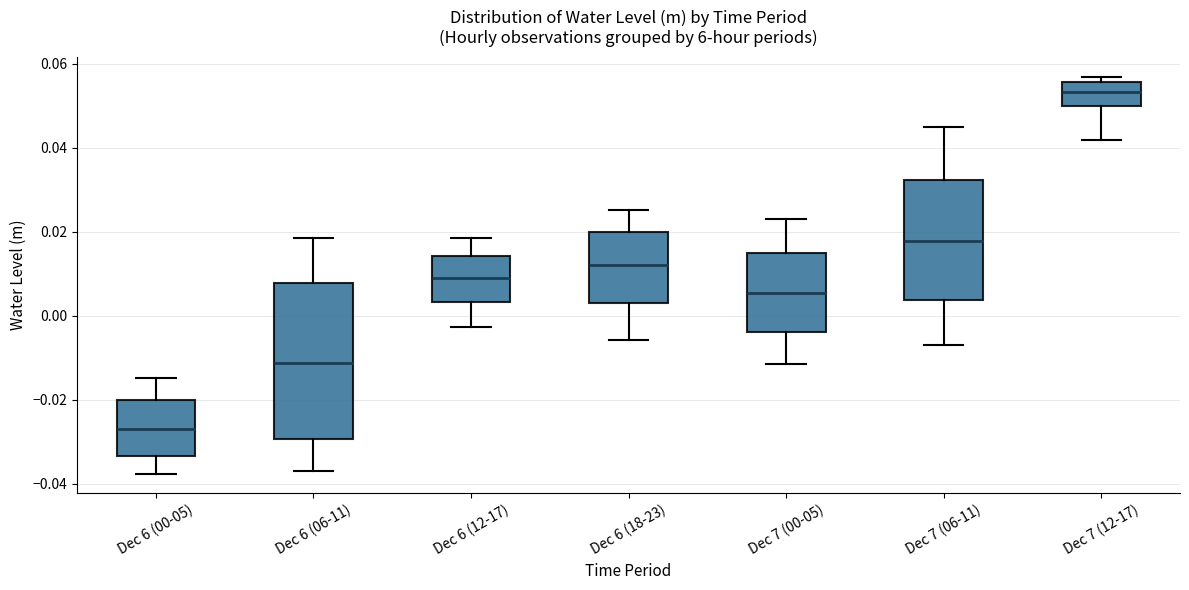

Where does the lower whisker of the box for Dec 7 (12-17) end on the y-axis? The values are not printed on the chart, so give them approximately, as read against the axis.

0.042